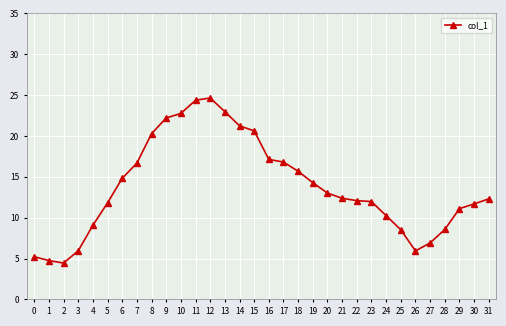

What is the change in value from 0 to 5?

+6.6